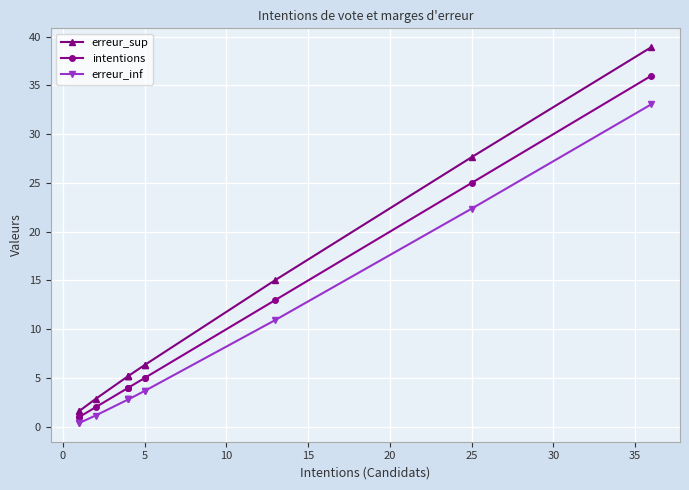

How many values in the erreur_sup series exceed 5?

8